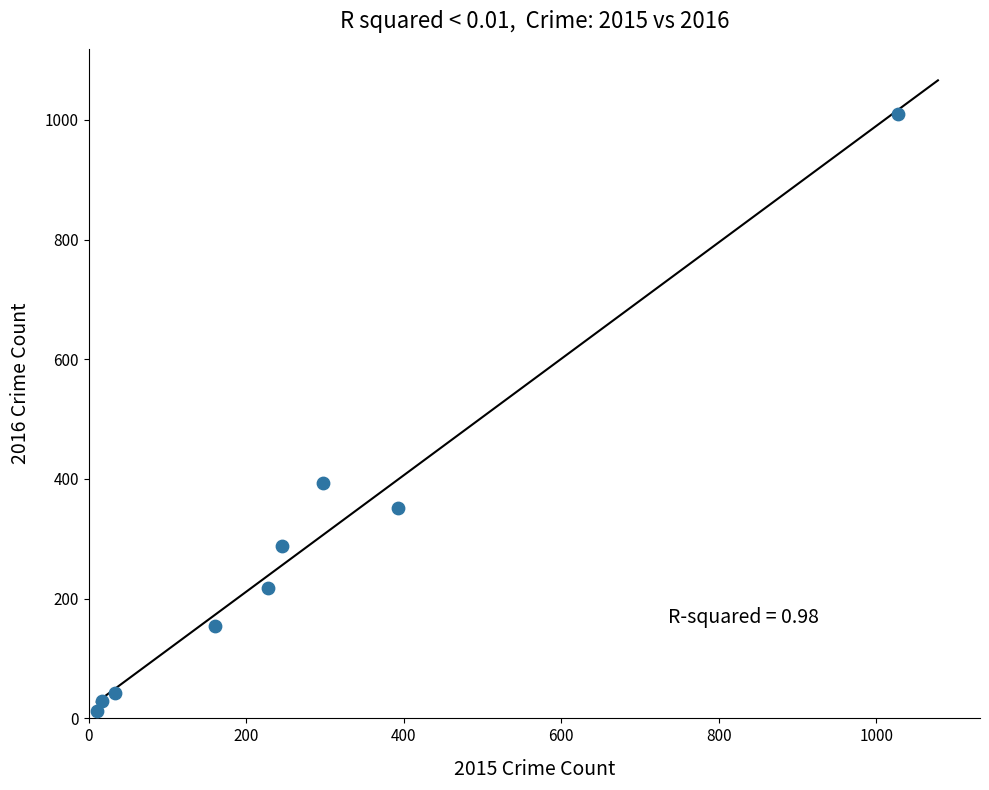

What Y value in the scatter plot is closest to 511?

394